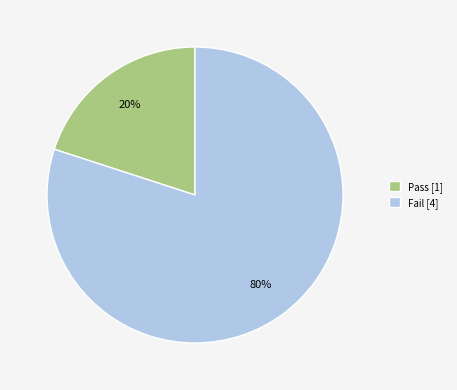

To the nearest percent, what is the difference between the largest and smallest slice percentages?

60%